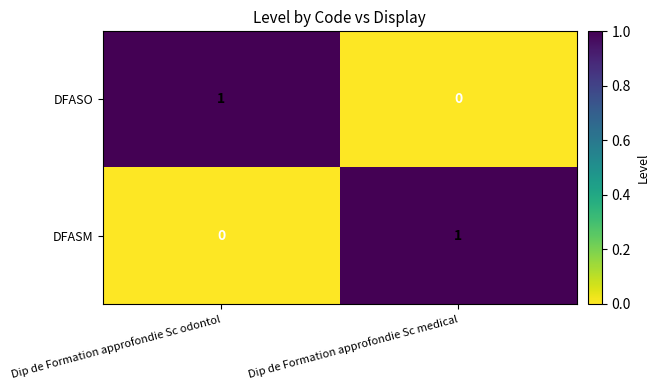

How many data points does each series have?

2